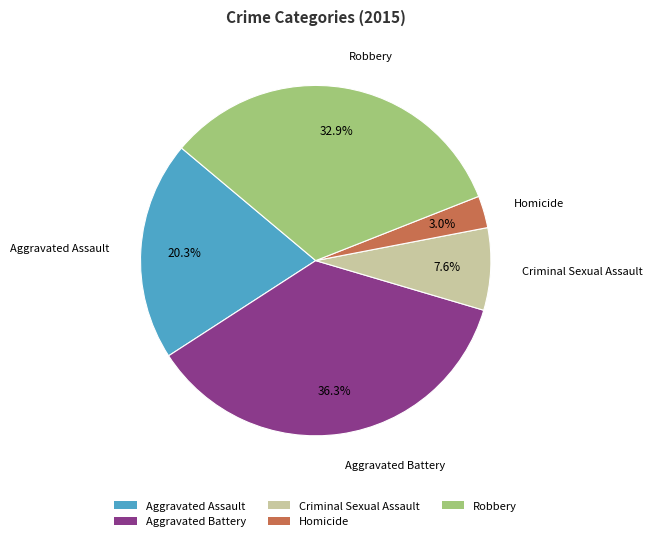

Is it true that Robbery is 33% of the pie?

True